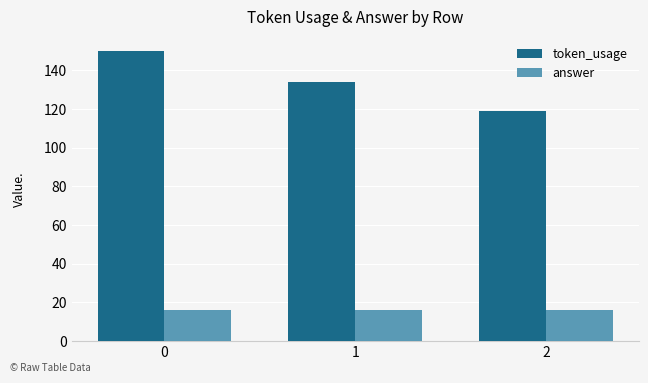

The token_usage series shows 203 at 2. True or false?

False